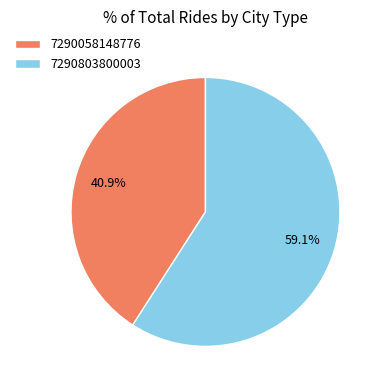

What percentage is NOT represented by 7290803800003?

40.9%